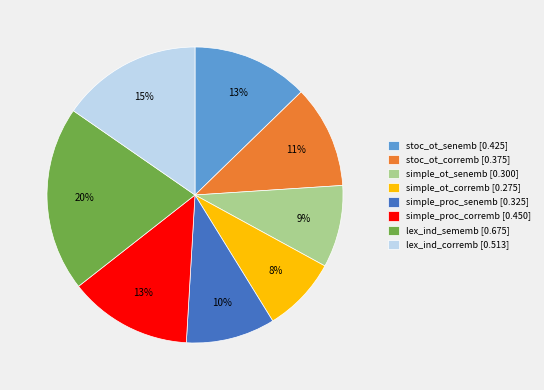

To the nearest percent, what portion does simple_ot_corremb [0.275] represent?

8%